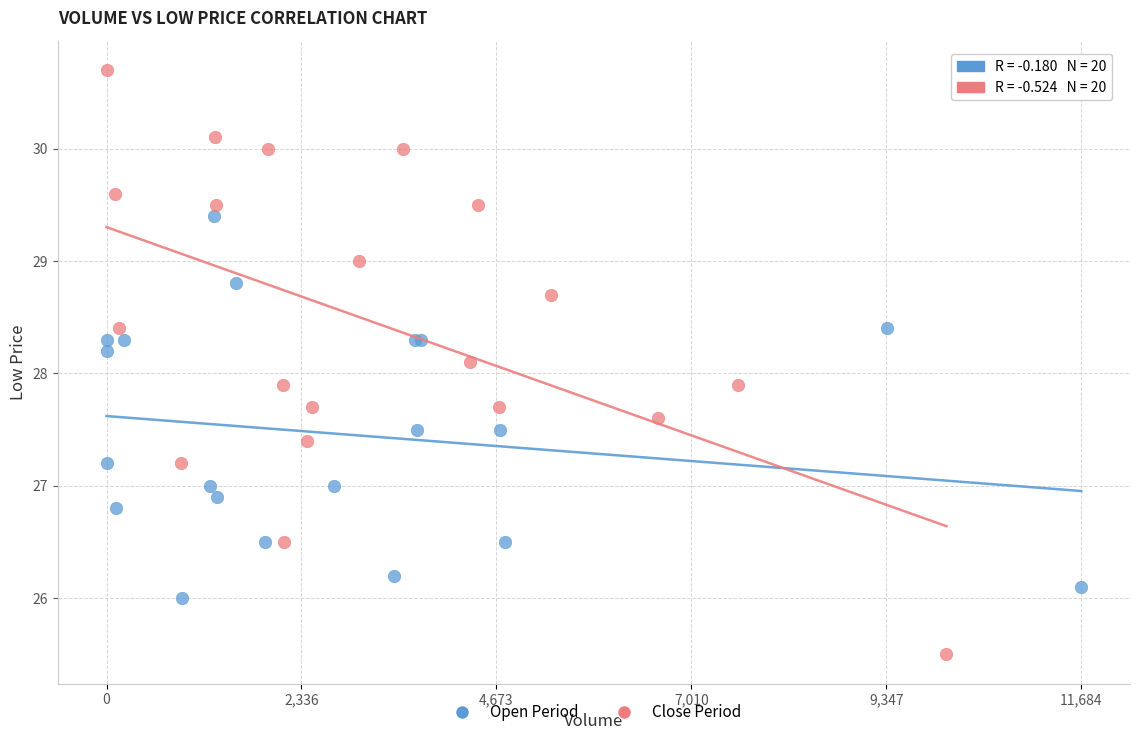

What are all the series names shown in the legend?

Open Period, Close Period